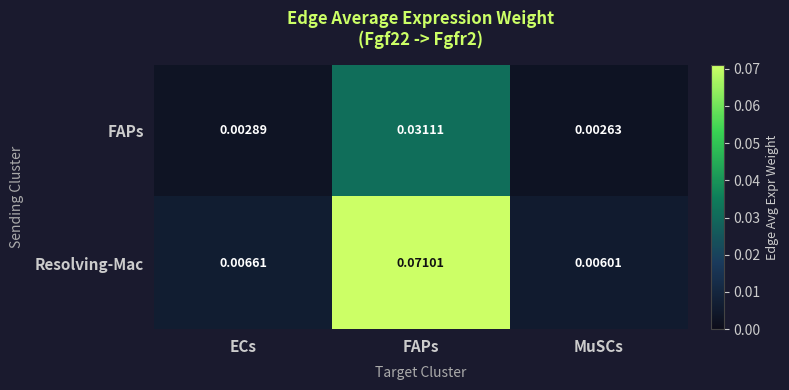

Which series changed the most between ECs and FAPs?

Resolving-Mac